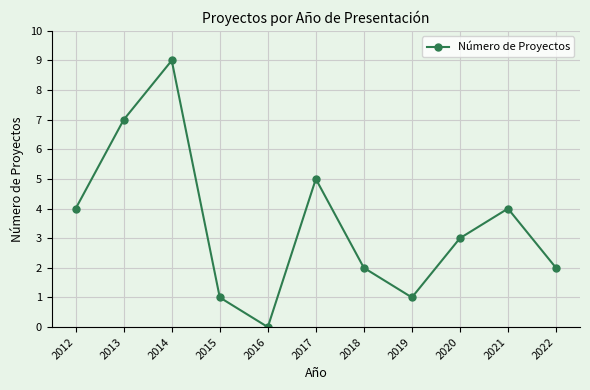

At which category does the data reach its first local valley?

2016